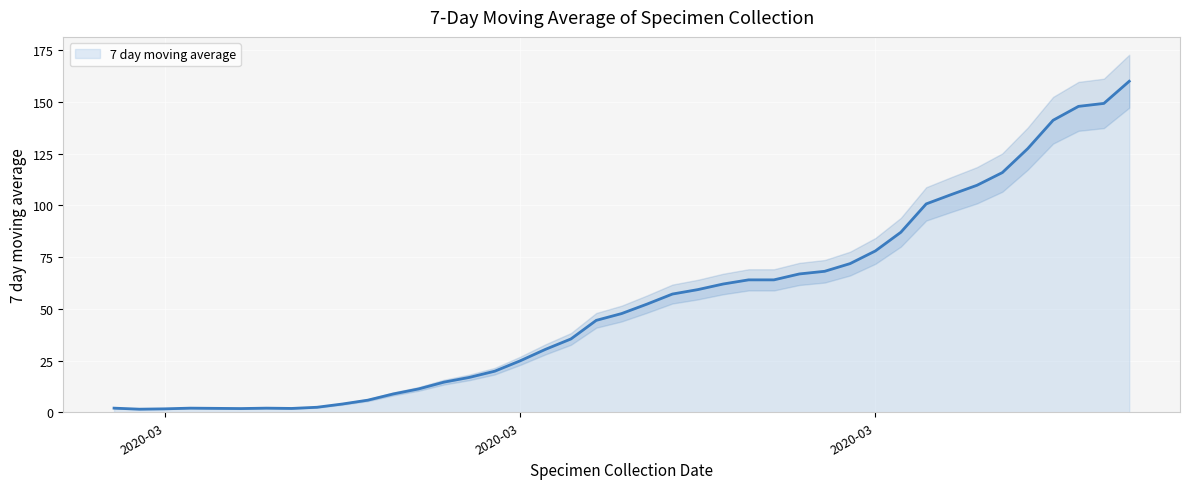

True or false: there are more than 0 points higher than both neighbors.

True